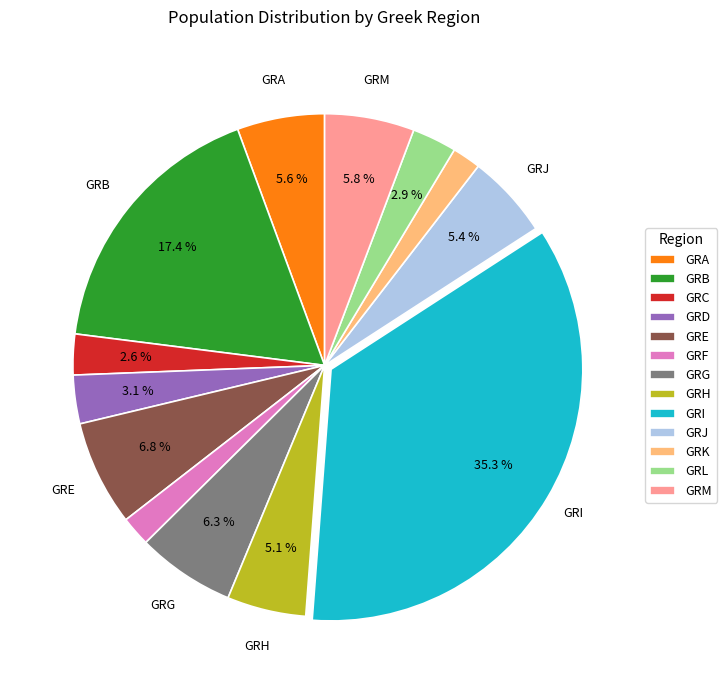

How many slices are in this pie chart?

13